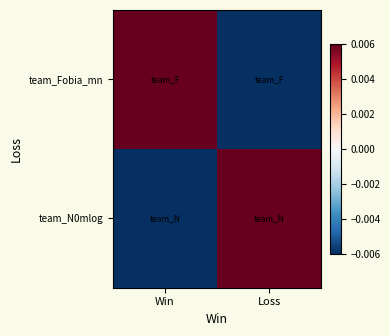

Which series has the largest total across all categories?

team_Fobia_mn